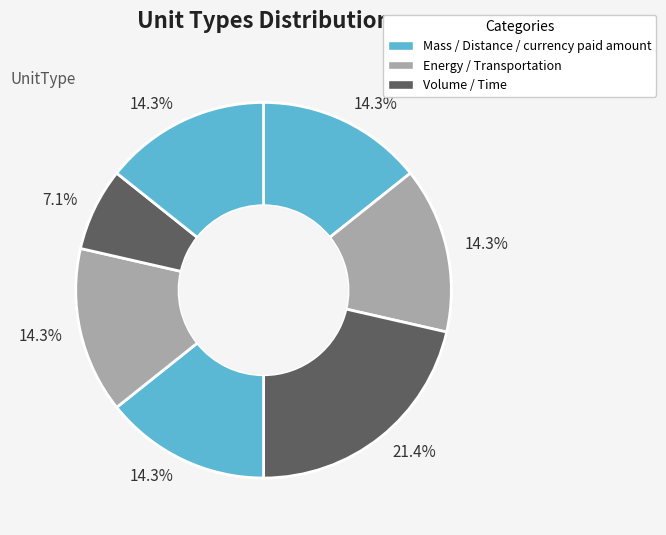

What is the smallest slice in the pie chart?

Time